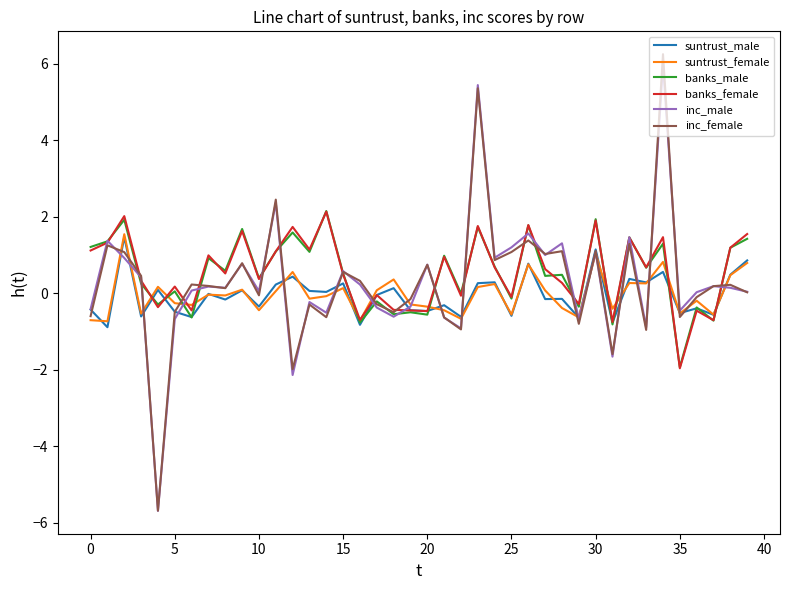

What is the minimum value shown in the chart?

-5.7